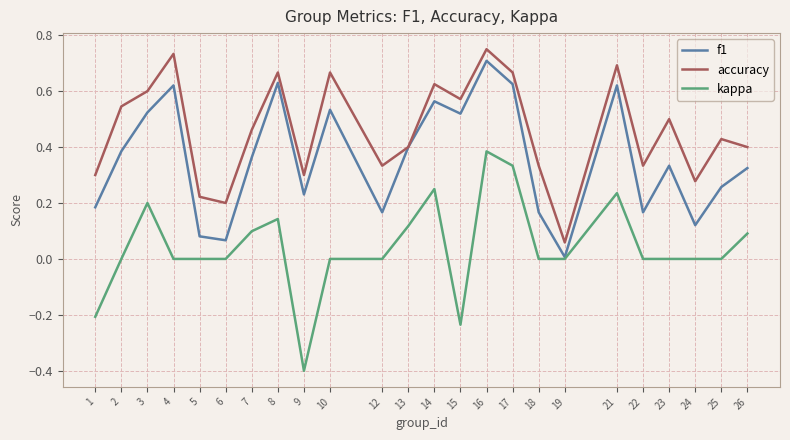

Is the value of f1 at 18 greater than the value of kappa at 7?

Yes